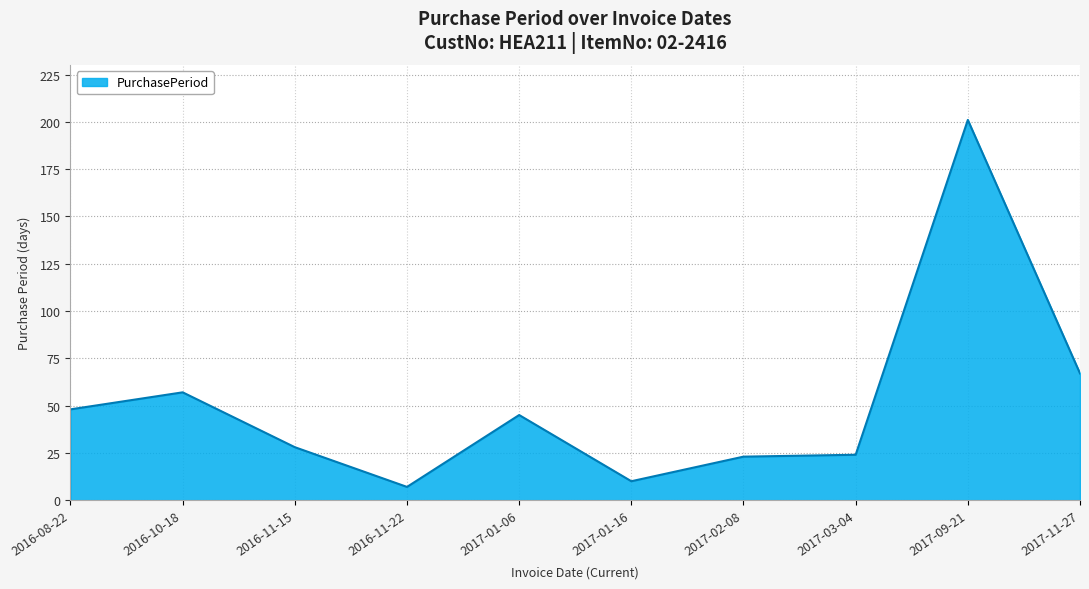

What is the sum of the values at 2017-01-06 and 2016-11-15?

73